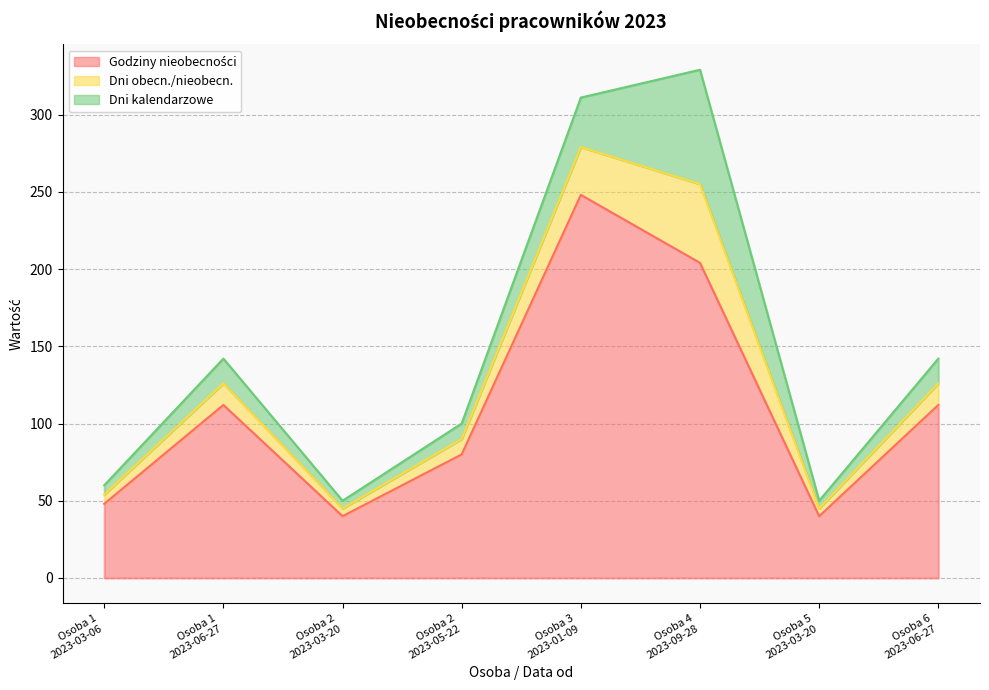

At how many categories does at least one series exceed 233?

1